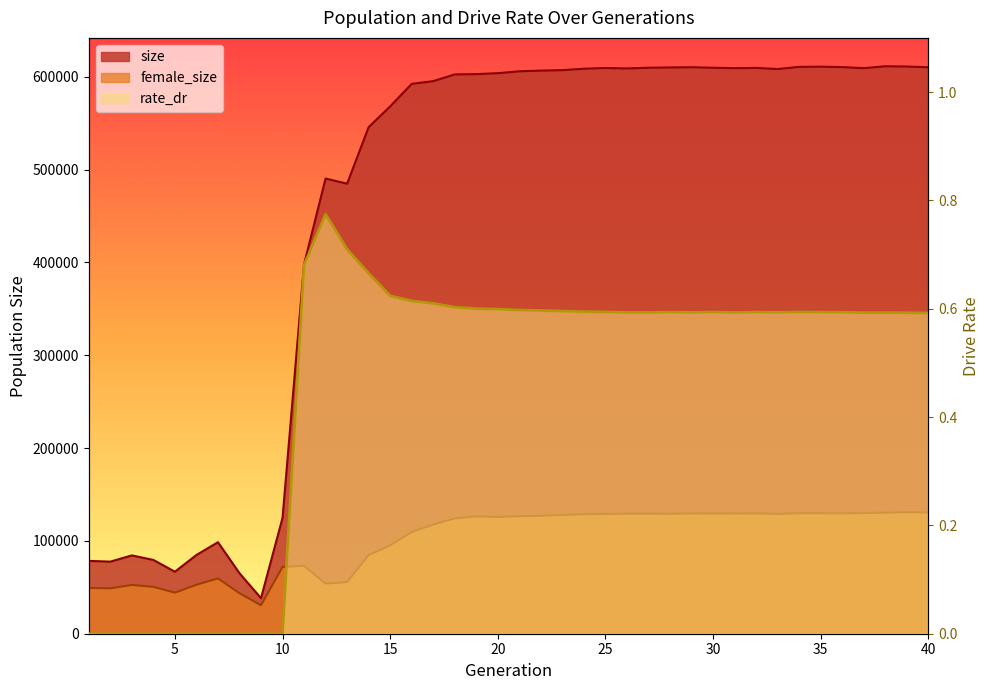

Reading left to right, extract all data points from this chart.

size: 1=78497.0	2=77663.0	3=84371.0	4=79512.0	5=66784.0	6=84812.0	7=98584.0	8=65195.0	9=38307.0	10=124740.0	11=397937.0	12=490436.0	13=484886.0	14=545784.0	15=568148.0	16=592449.0	17=595414.0	18=602616.0	19=602950.0	20=603953.0	21=605993.0	22=606735.0	23=607249.0	24=608781.0	25=609525.0	26=609079.0	27=609818.0	28=610143.0	29=610374.0	30=609829.0	31=609384.0	32=609647.0	33=608419.0	34=610777.0	35=610967.0	36=610514.0	37=609358.0	38=611418.0	39=611111.0	40=610314.0
female_size: 1=49328.0	2=48888.0	3=52533.0	4=50517.0	5=44234.0	6=52750.0	7=59593.0	8=43681.0	9=30651.0	10=71945.0	11=73182.0	12=54010.0	13=55599.0	14=84774.0	15=95231.0	16=109641.0	17=117647.0	18=124272.0	19=126394.0	20=125779.0	21=126691.0	22=127006.0	23=128007.0	24=128693.0	25=129111.0	26=129398.0	27=129384.0	28=129310.0	29=129618.0	30=129541.0	31=129586.0	32=129687.0	33=129113.0	34=129838.0	35=129841.0	36=129741.0	37=130039.0	38=130494.0	39=130858.0	40=130631.0
rate_dr: 1=0.0	2=0.0	3=0.0	4=0.0	5=0.0	6=0.0	7=0.0	8=0.0	9=0.0	10=0.0	11=0.7	12=0.8	13=0.7	14=0.7	15=0.6	16=0.6	17=0.6	18=0.6	19=0.6	20=0.6	21=0.6	22=0.6	23=0.6	24=0.6	25=0.6	26=0.6	27=0.6	28=0.6	29=0.6	30=0.6	31=0.6	32=0.6	33=0.6	34=0.6	35=0.6	36=0.6	37=0.6	38=0.6	39=0.6	40=0.6